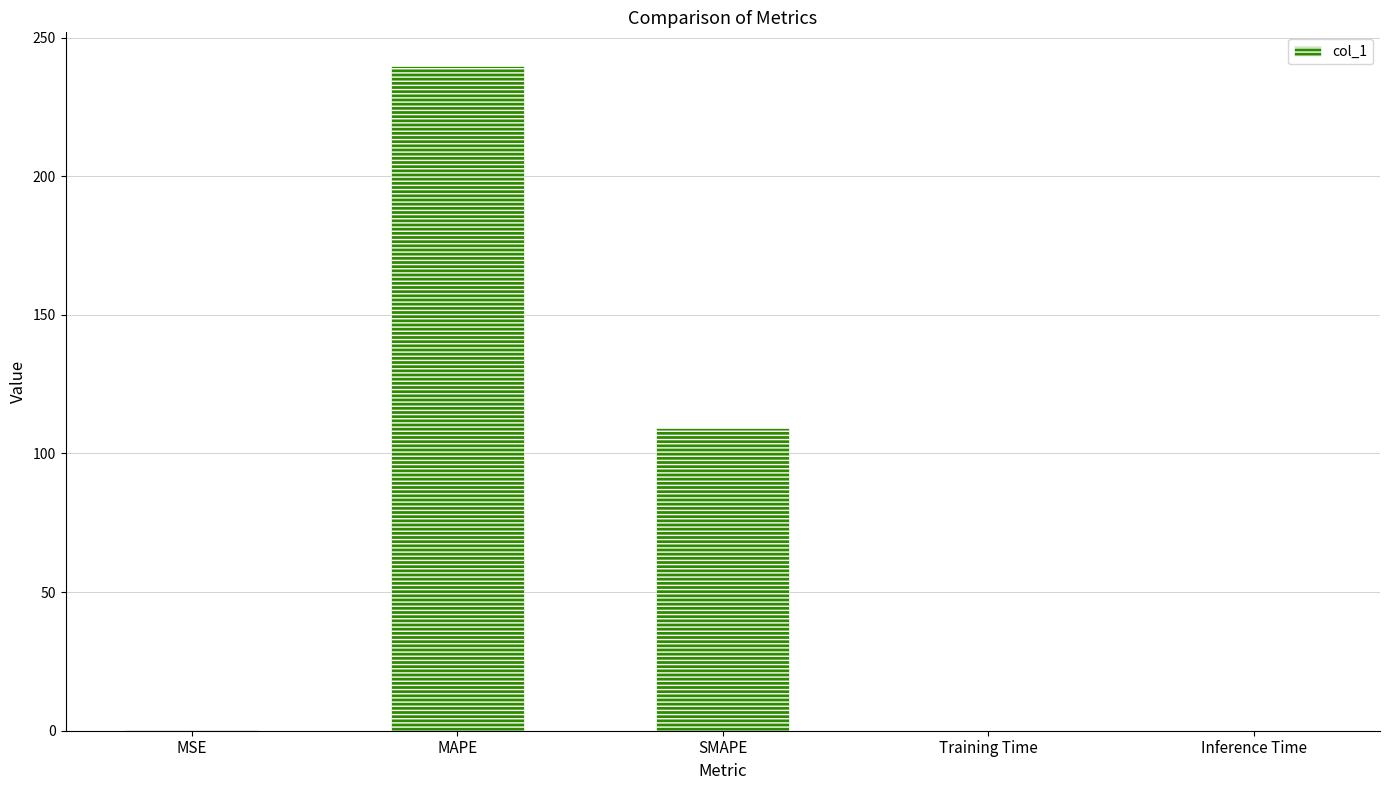

What is the sum of all values?

349.1